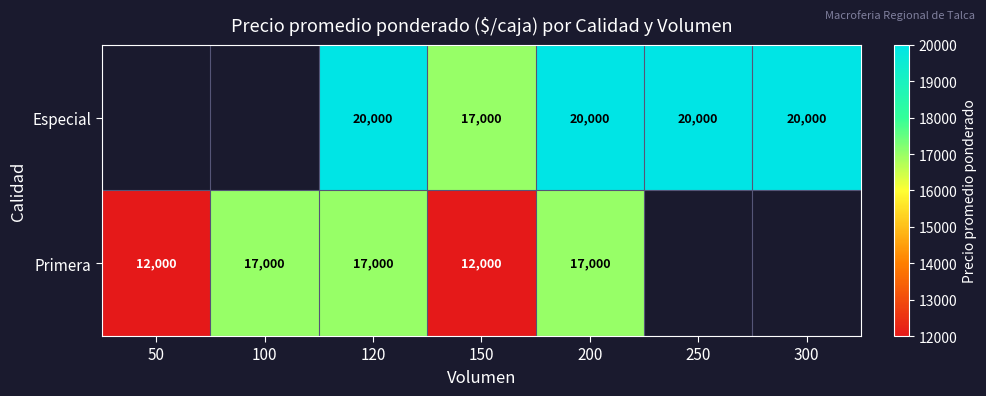

The value of Especial at 200 is 9693.4. True or false?

False